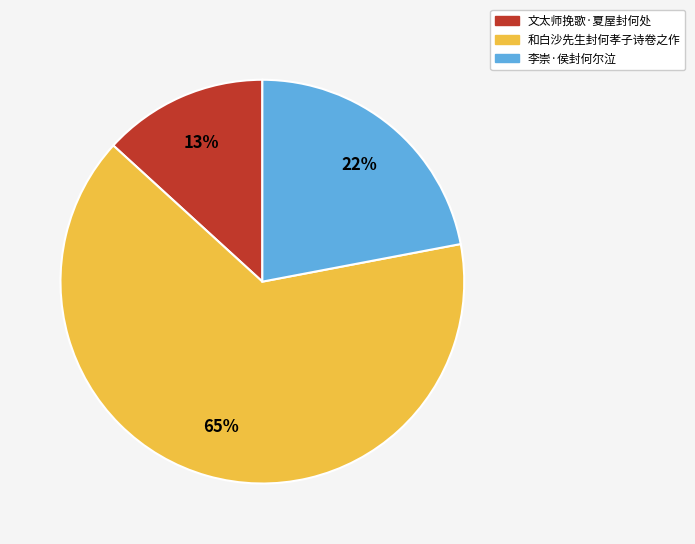

Rank the categories by value from lowest to highest.

文太师挽歌·夏屋封何处, 李崇·侯封何尔泣, 和白沙先生封何孝子诗卷之作